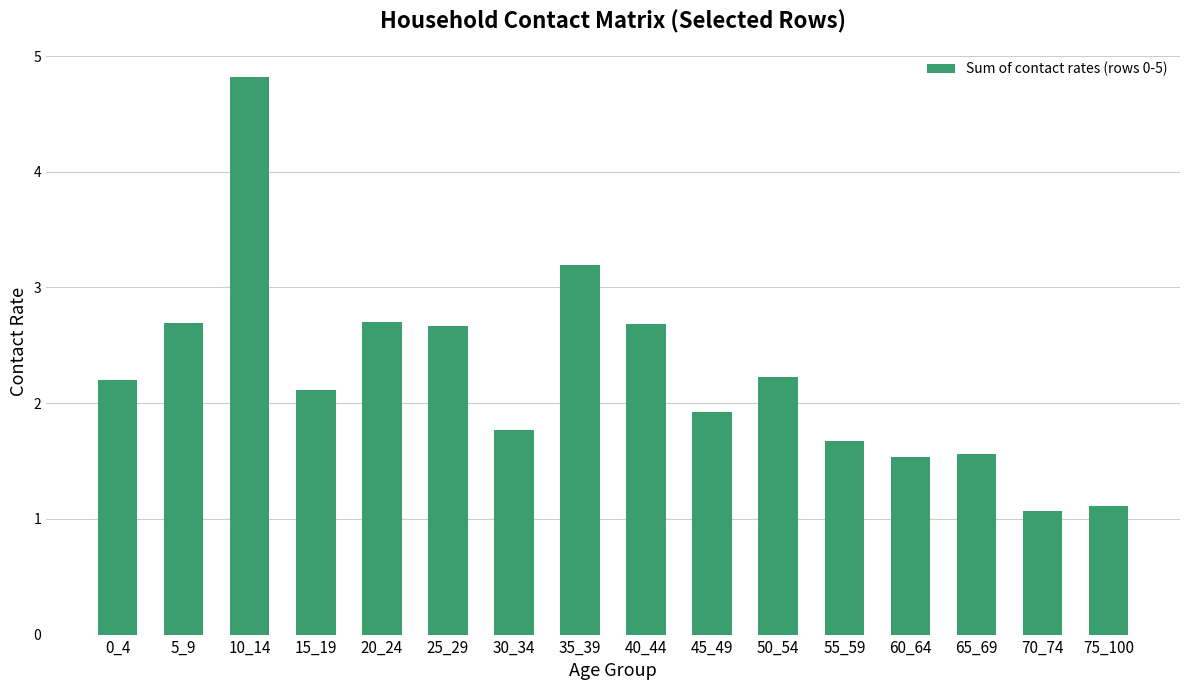

How many bars are there in total?

16